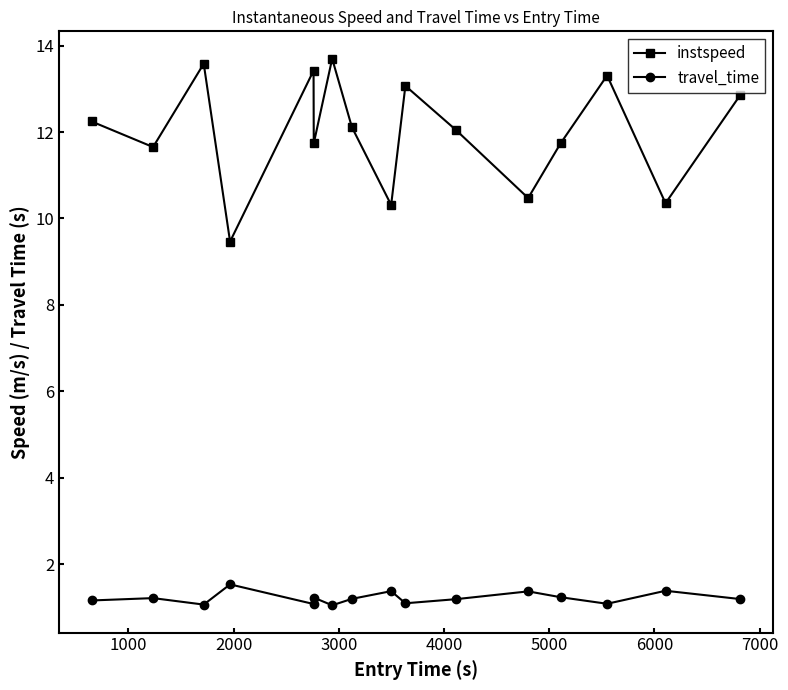

What is the value of the instspeed point at the 1st from the left?

12.2